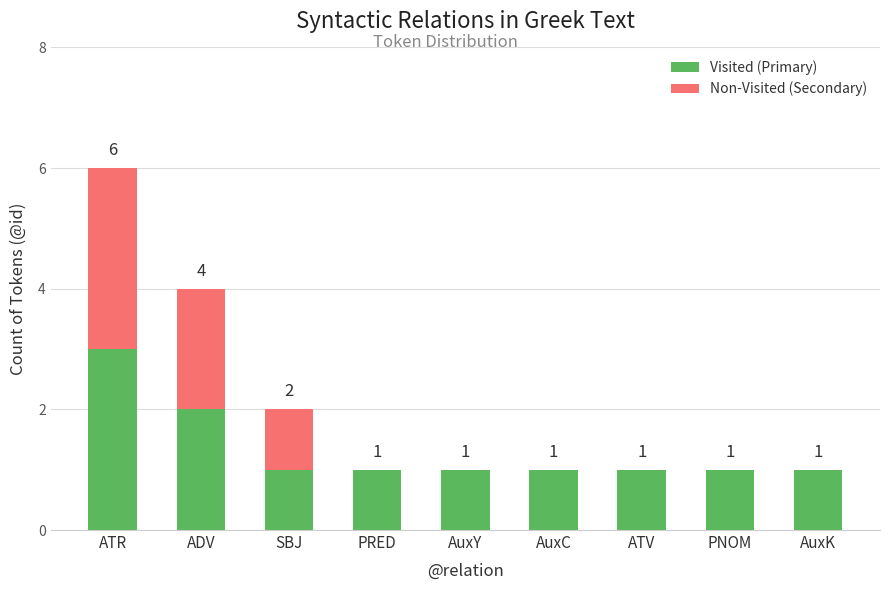

Reading left to right, list the values for the Visited (Primary) series.

ATR=3	ADV=2	SBJ=1	PRED=1	AuxY=1	AuxC=1	ATV=1	PNOM=1	AuxK=1